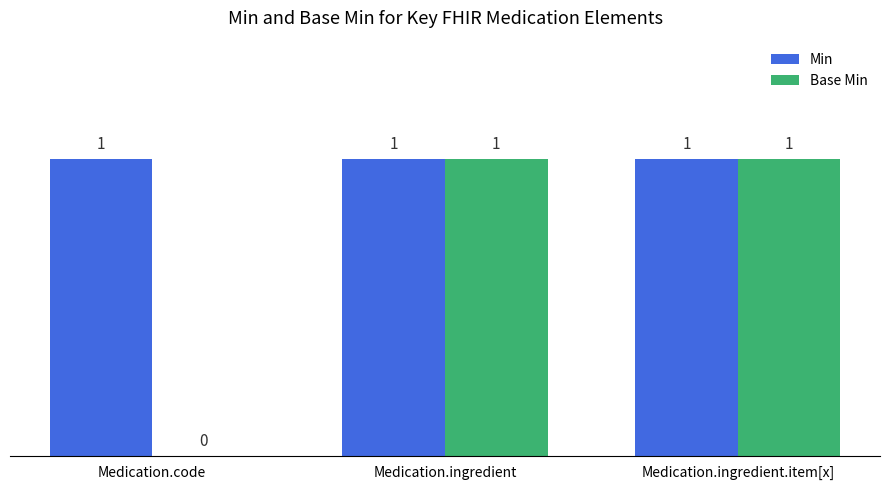

Are the bars grouped side by side (vs. stacked)?

Yes